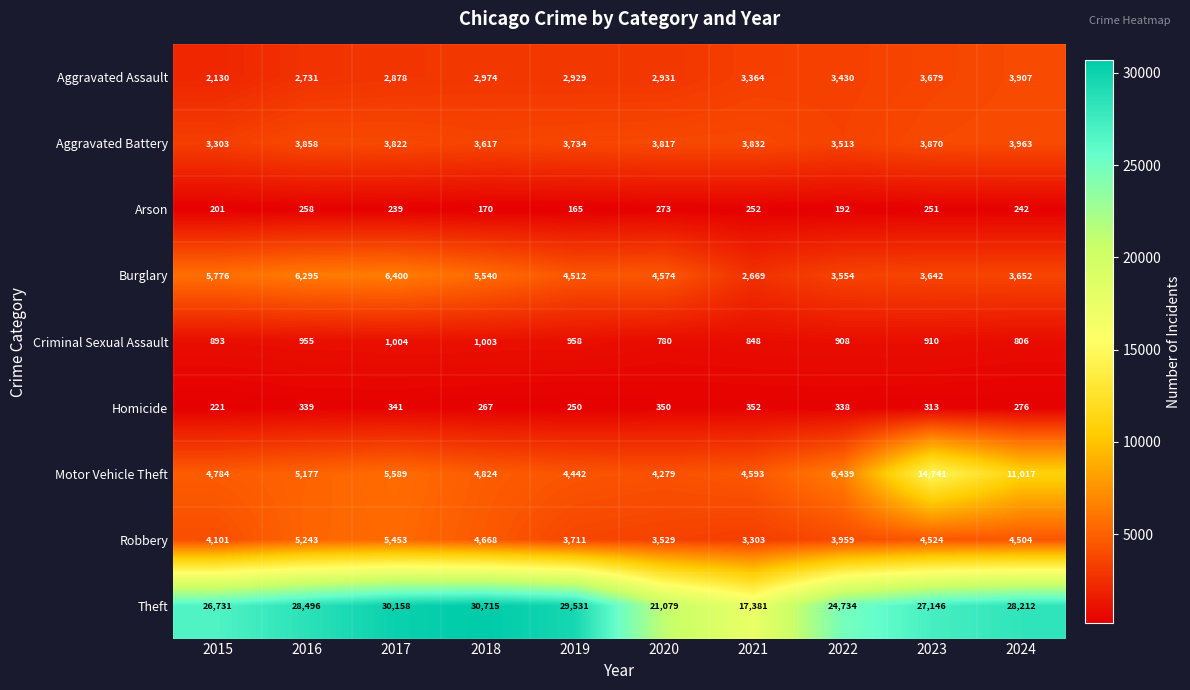

What is the minimum value shown in the chart?

165